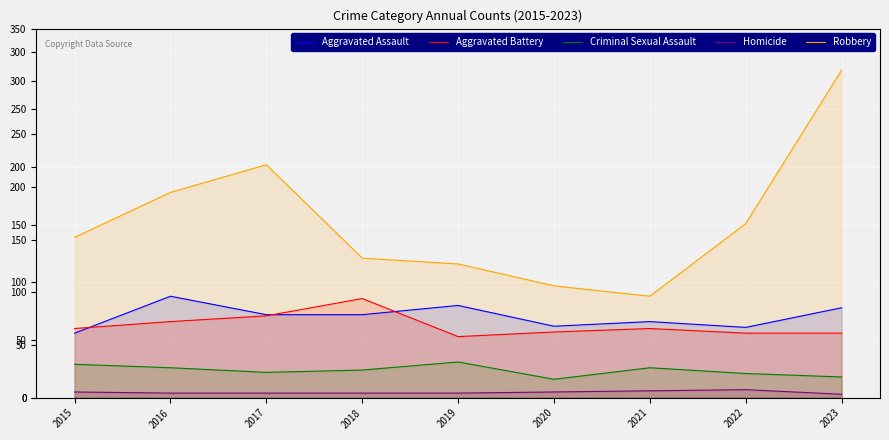

At how many categories does at least one series exceed 127?

5